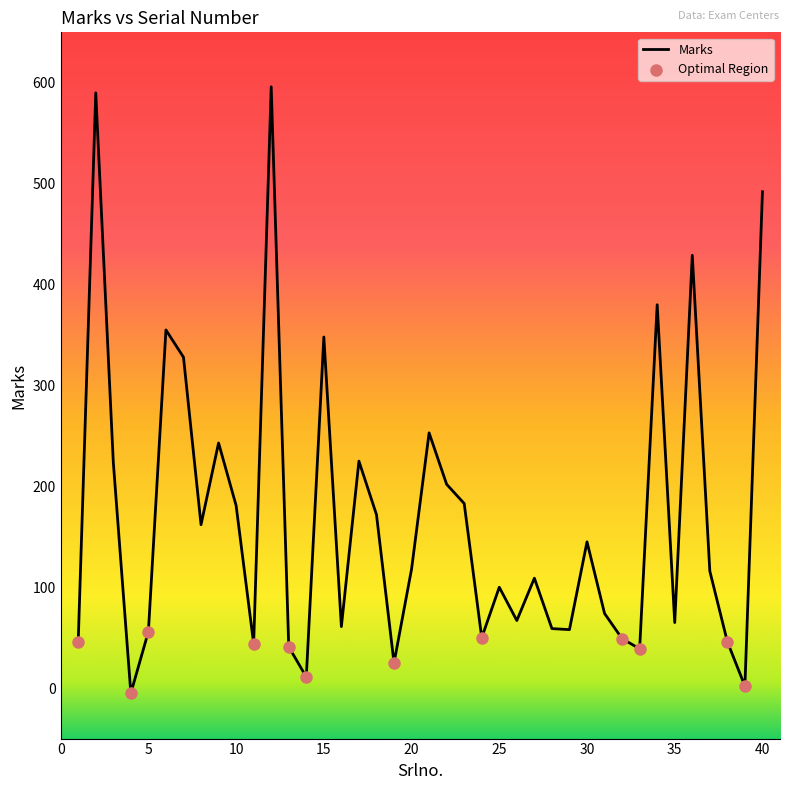

What is the greatest value displayed?

596